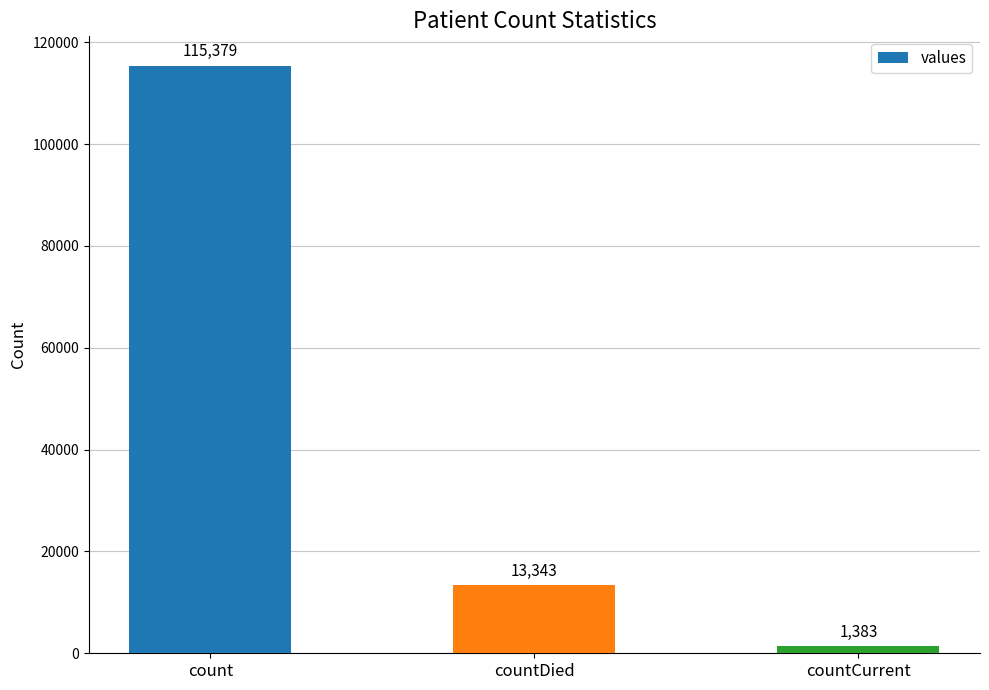

What is the change in value from count to countCurrent?

-113996